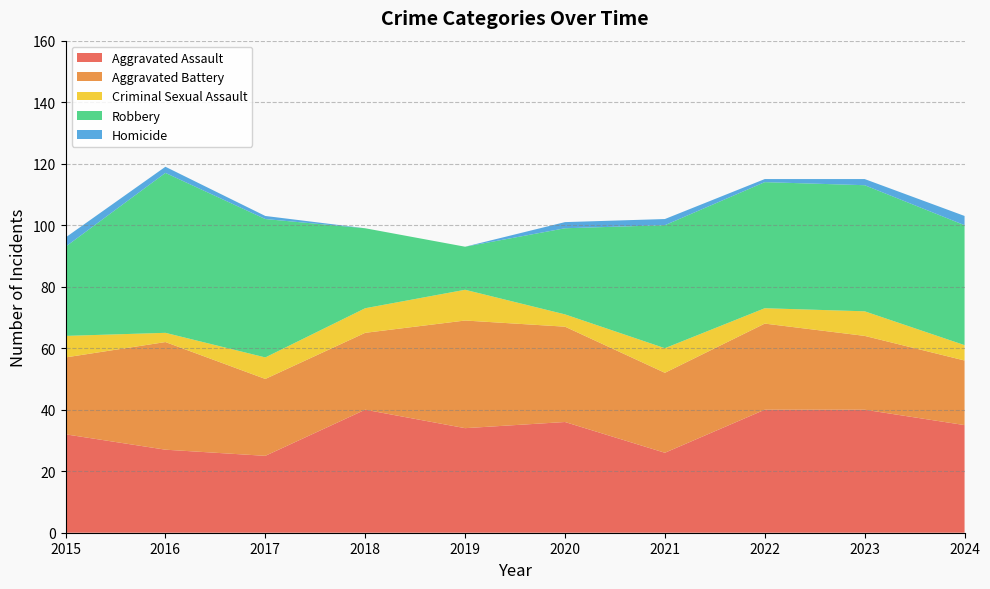

Reading left to right, extract all data points from this chart.

Aggravated Assault: 2015=32	2016=27	2017=25	2018=40	2019=34	2020=36	2021=26	2022=40	2023=40	2024=35
Aggravated Battery: 2015=25	2016=35	2017=25	2018=25	2019=35	2020=31	2021=26	2022=28	2023=24	2024=21
Criminal Sexual Assault: 2015=7	2016=3	2017=7	2018=8	2019=10	2020=4	2021=8	2022=5	2023=8	2024=5
Robbery: 2015=29	2016=52	2017=45	2018=26	2019=14	2020=28	2021=40	2022=41	2023=41	2024=39
Homicide: 2015=3	2016=2	2017=1	2018=0	2019=0	2020=2	2021=2	2022=1	2023=2	2024=3